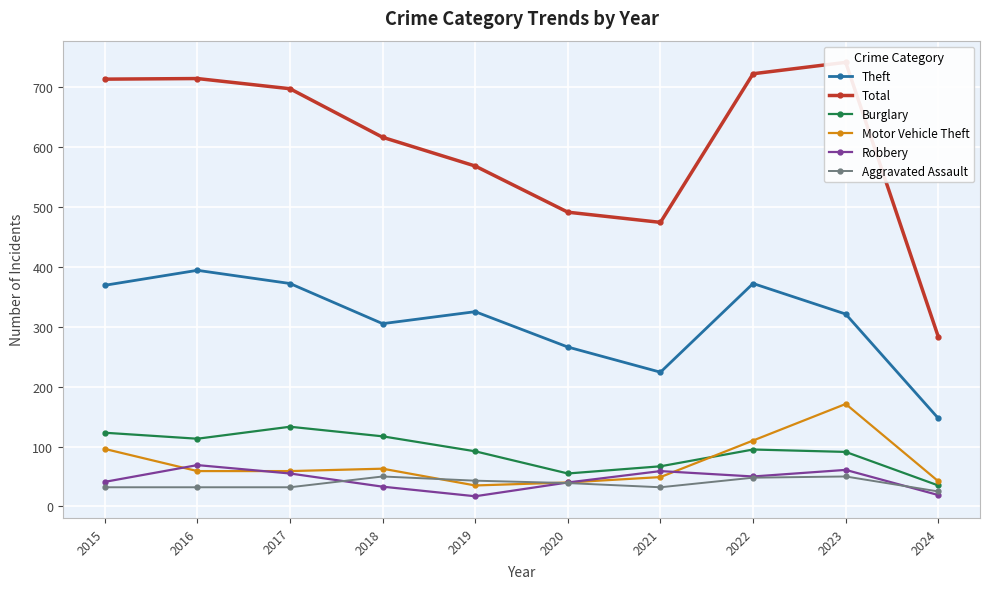

What are all the series names shown in the legend?

Theft, Total, Burglary, Motor Vehicle Theft, Robbery, Aggravated Assault